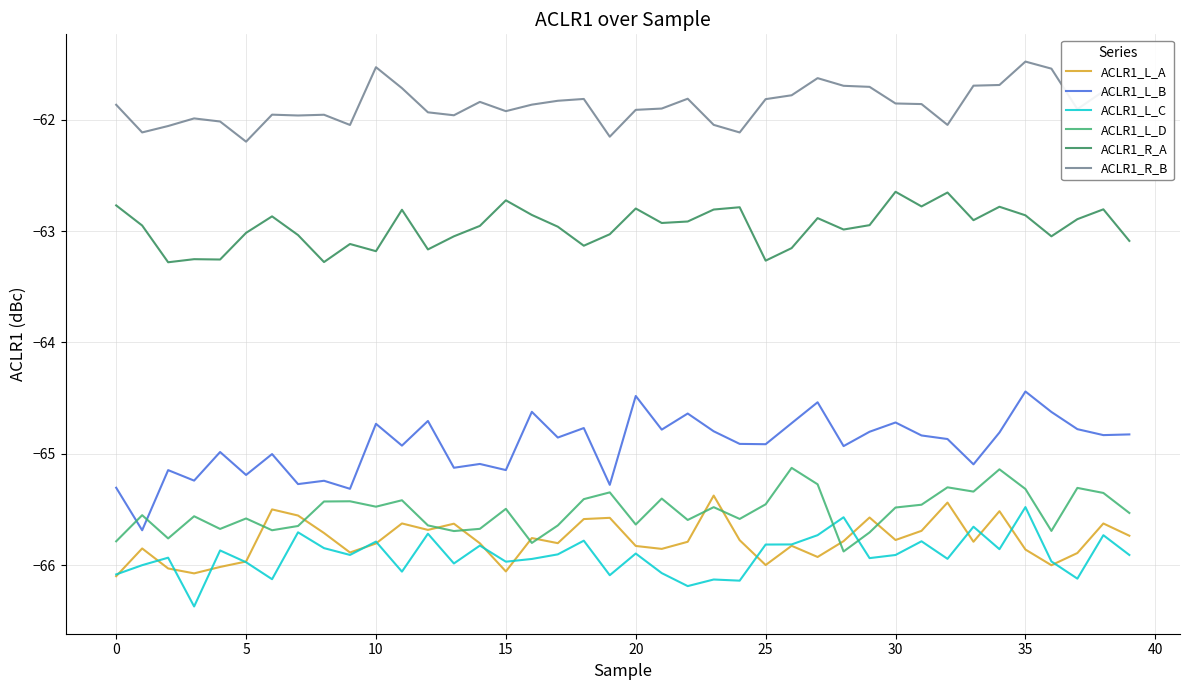

What is the difference between the maximum and minimum values in the ACLR1_L_C series?

0.9